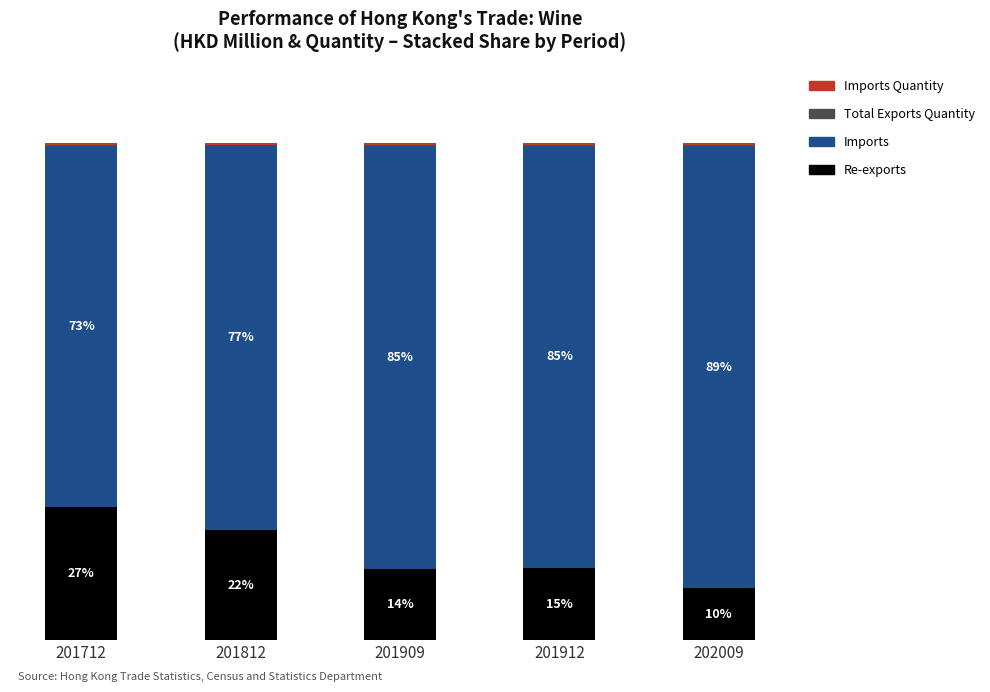

Are the bars grouped side by side (vs. stacked)?

No